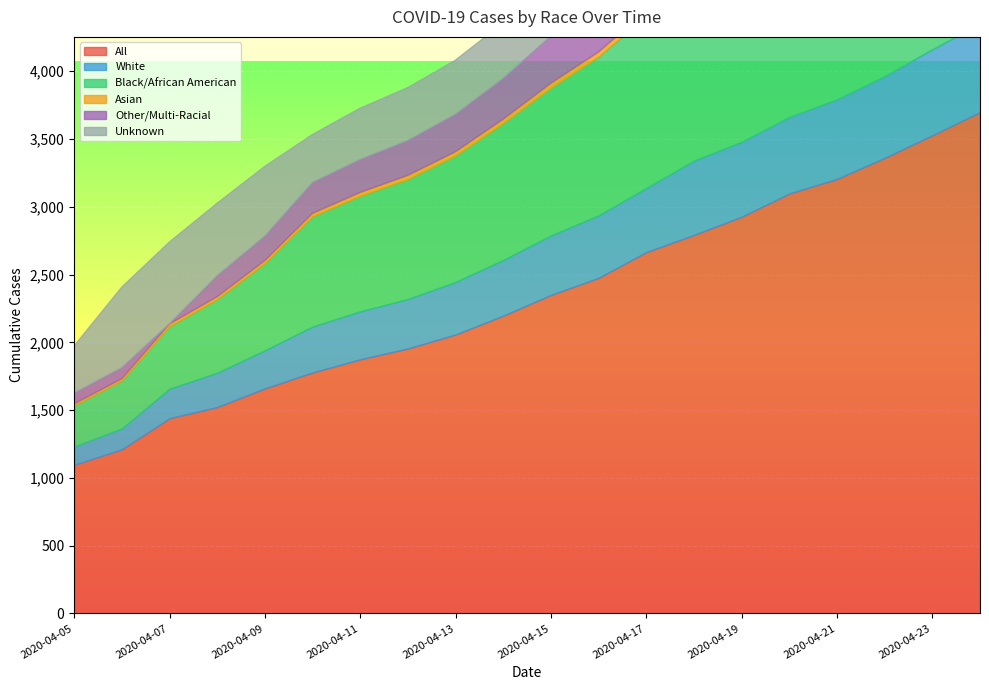

True or false: All has a value of 2197 at 2020-04-14.

True